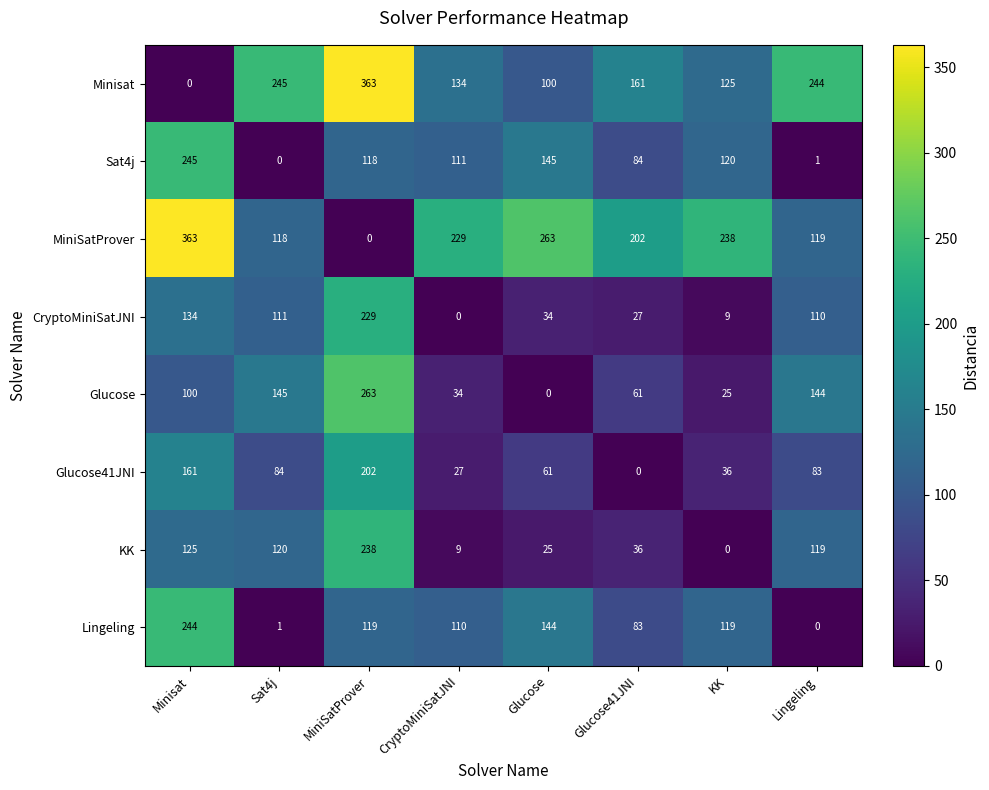

What is the approximate value of Glucose41JNI at Minisat?

161